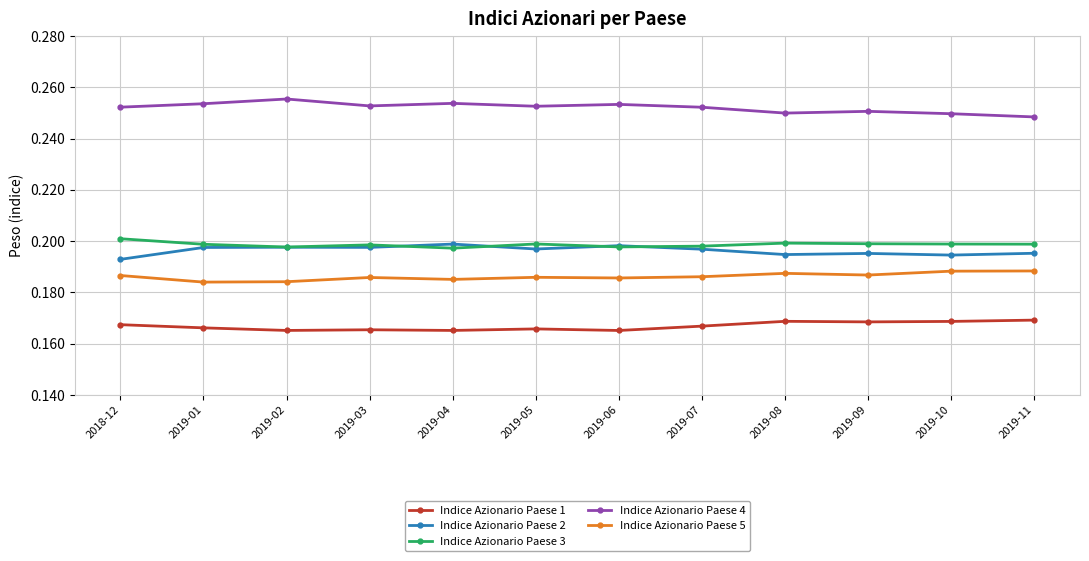

What are all the series names shown in the legend?

Indice Azionario Paese 1, Indice Azionario Paese 2, Indice Azionario Paese 3, Indice Azionario Paese 4, Indice Azionario Paese 5